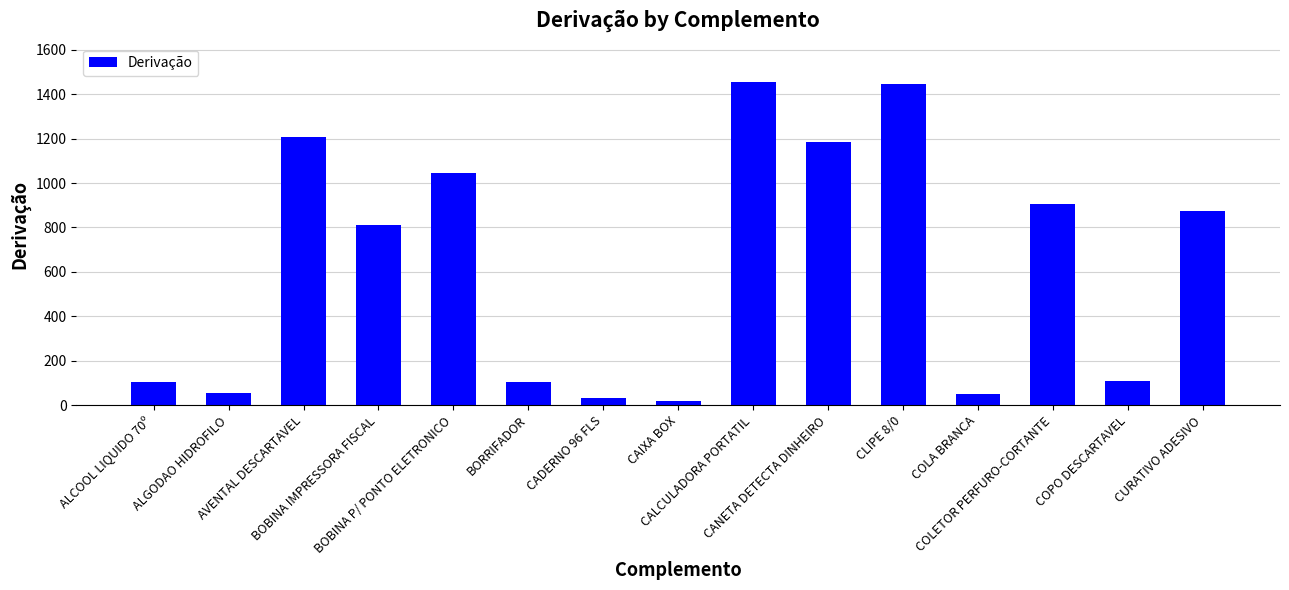

Is it true that the value at CANETA DETECTA DINHEIRO is 1184?

True